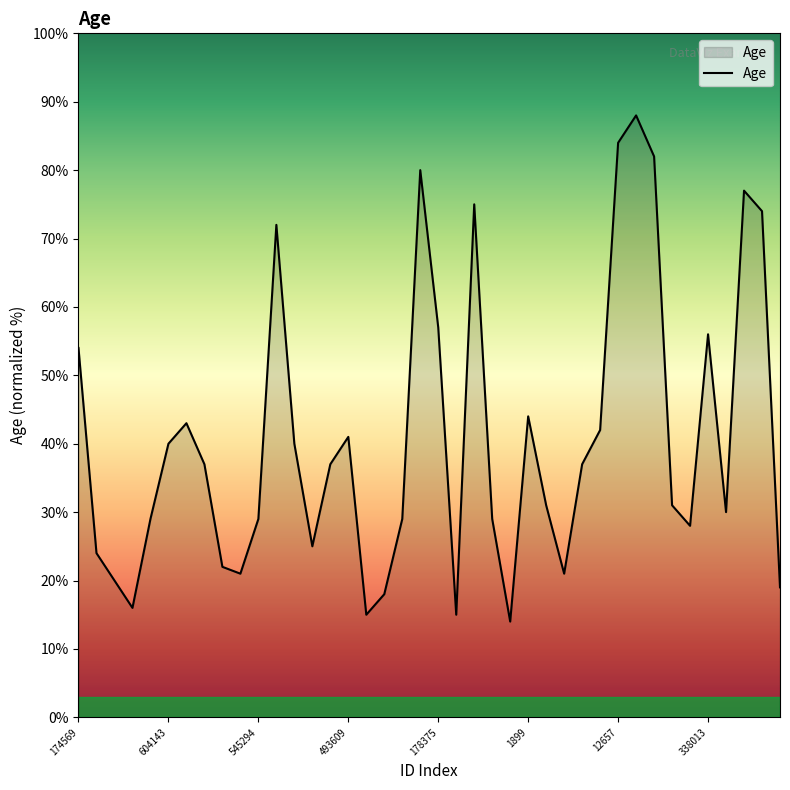

What is the maximum value shown in the chart?

88.0